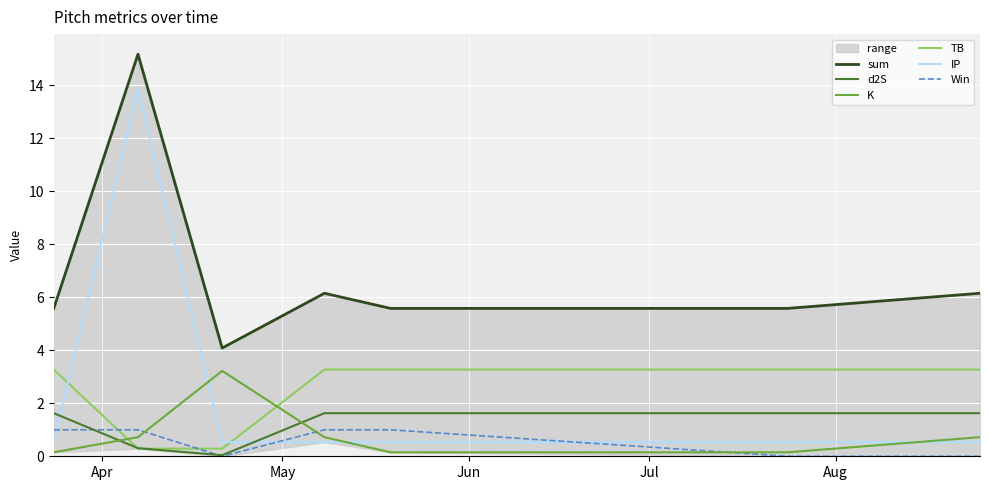

True or false: TB and K intersect in this chart.

True